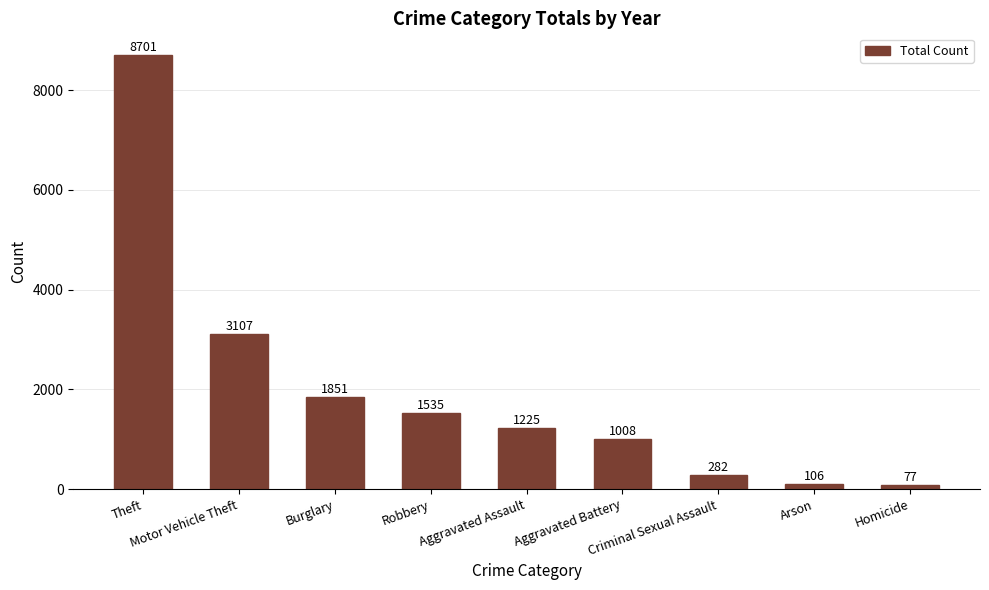

List the labels in order of value, largest first.

Theft, Motor Vehicle Theft, Burglary, Robbery, Aggravated Assault, Aggravated Battery, Criminal Sexual Assault, Arson, Homicide